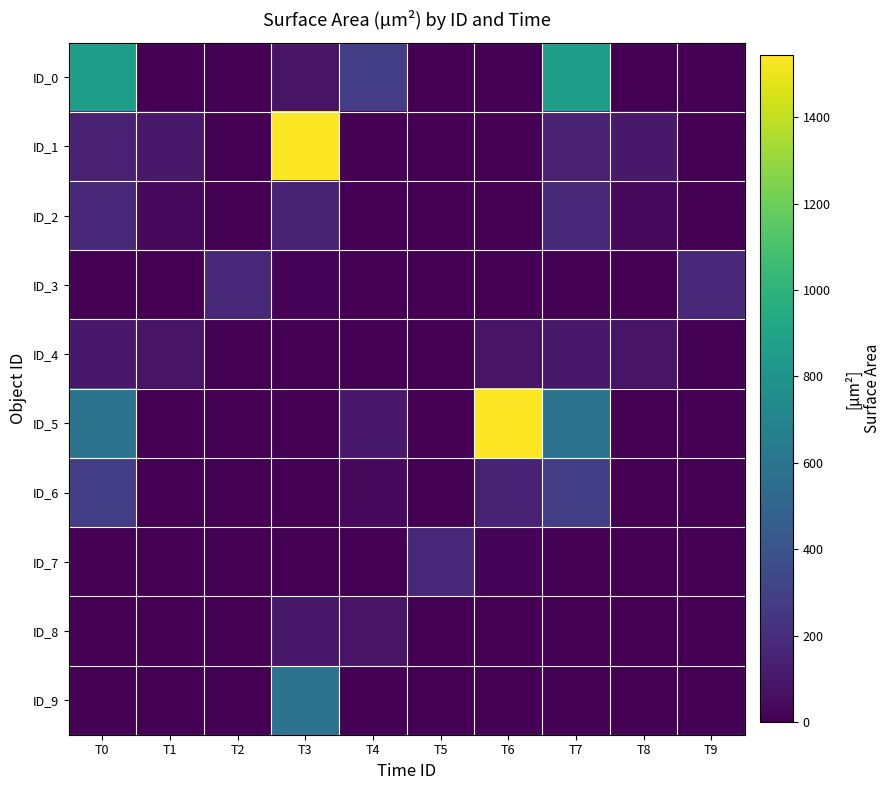

What is the difference between the highest and lowest values at T8?

103.0